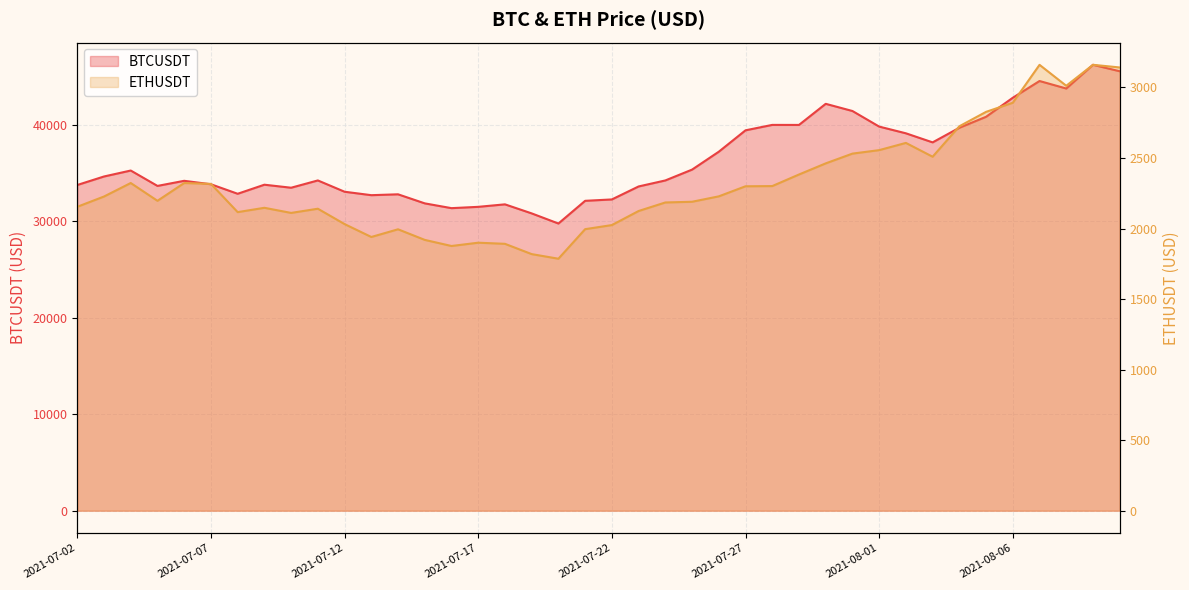

Which category has the lowest value across all series?

2021-07-20